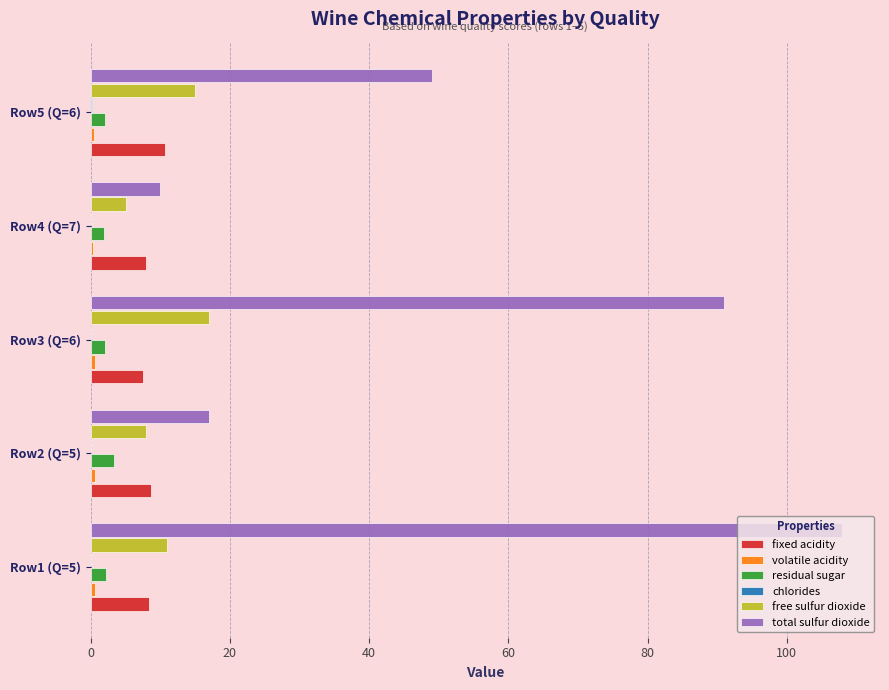

Which series has the largest total across all categories?

total sulfur dioxide